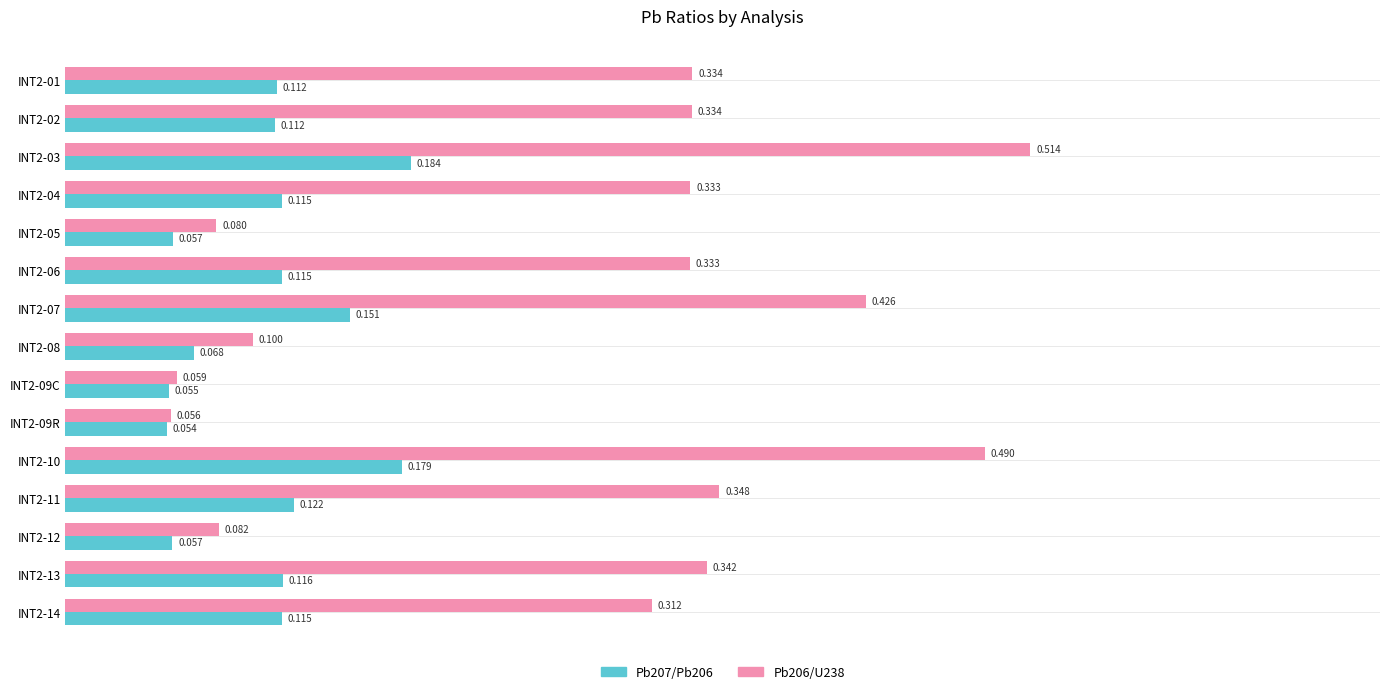

Rank the series by their maximum value, from highest to lowest.

Pb206/U238, Pb207/Pb206